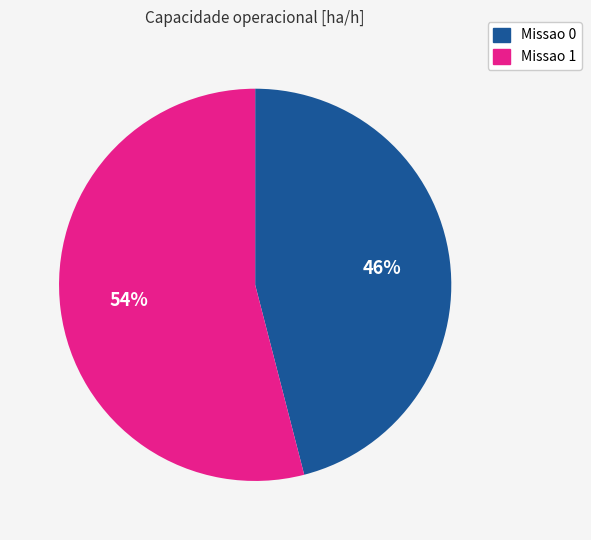

To the nearest percent, what is the difference between the Missao 0 and Missao 1 slice percentages?

8%